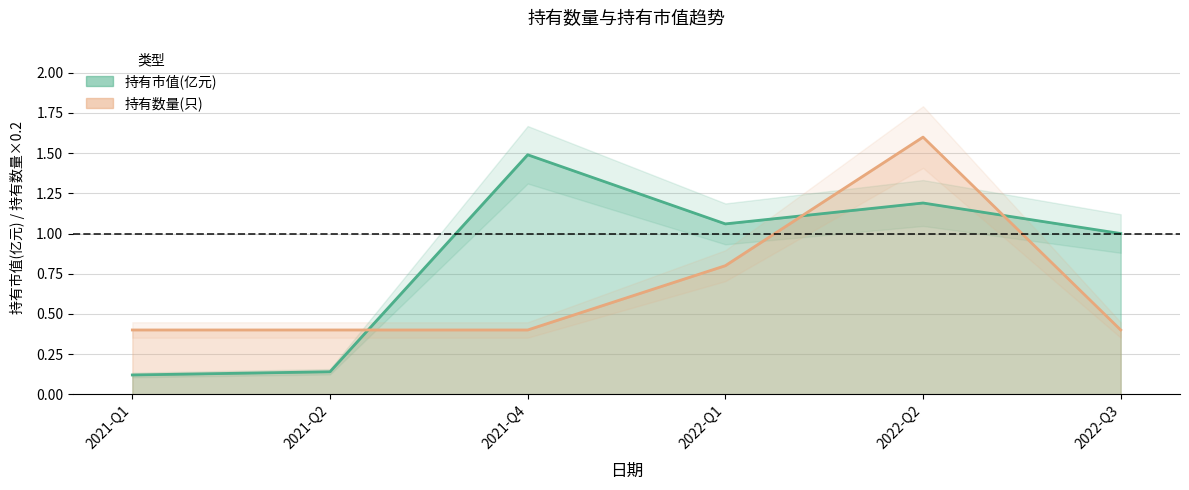

What position from the left is 2021-Q4?

3